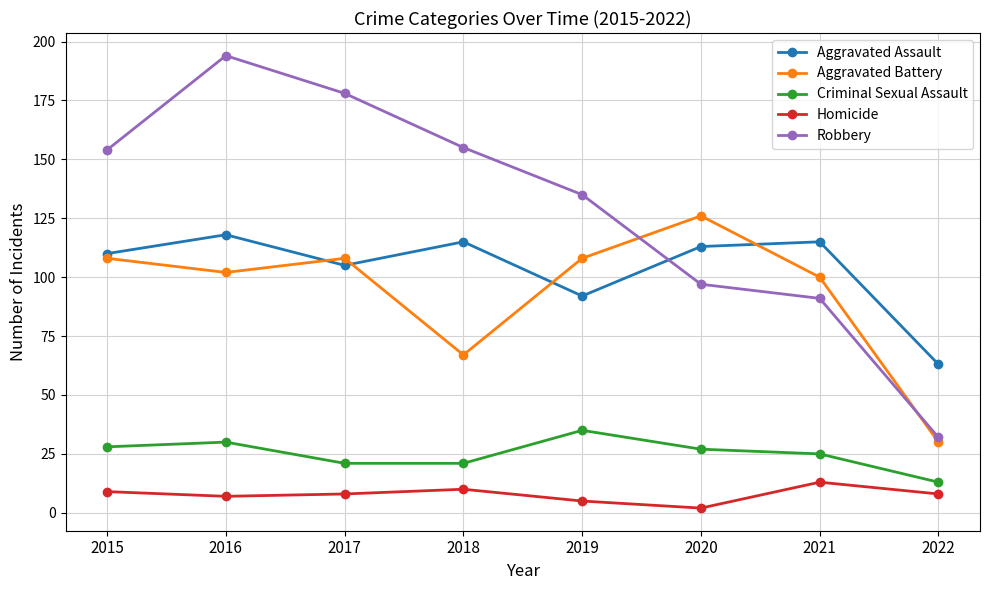

What is the sum of the Homicide values at 2016 and 2018?

17